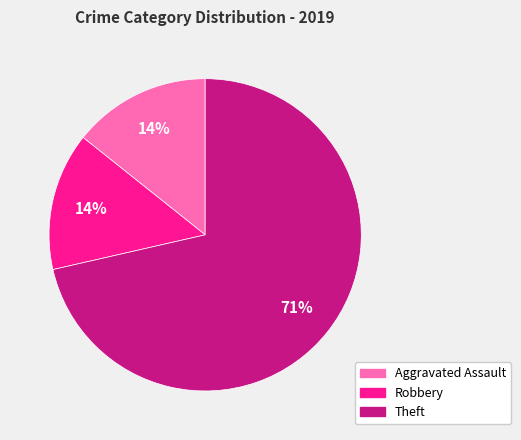

Is there any slice that represents more than half of the pie?

Yes